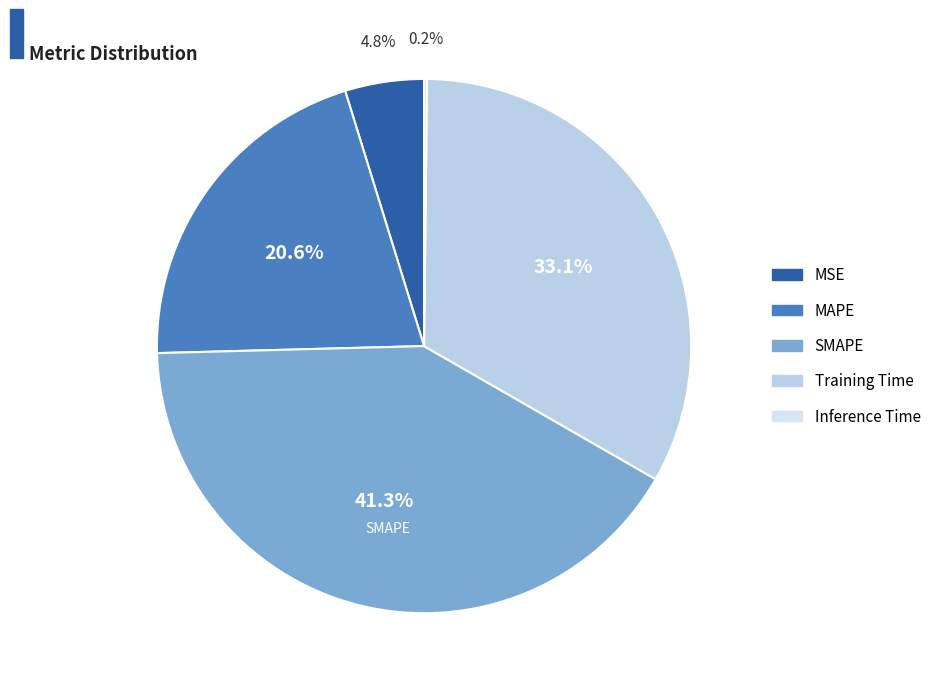

What percentage is the MSE slice, to the nearest percent?

5%